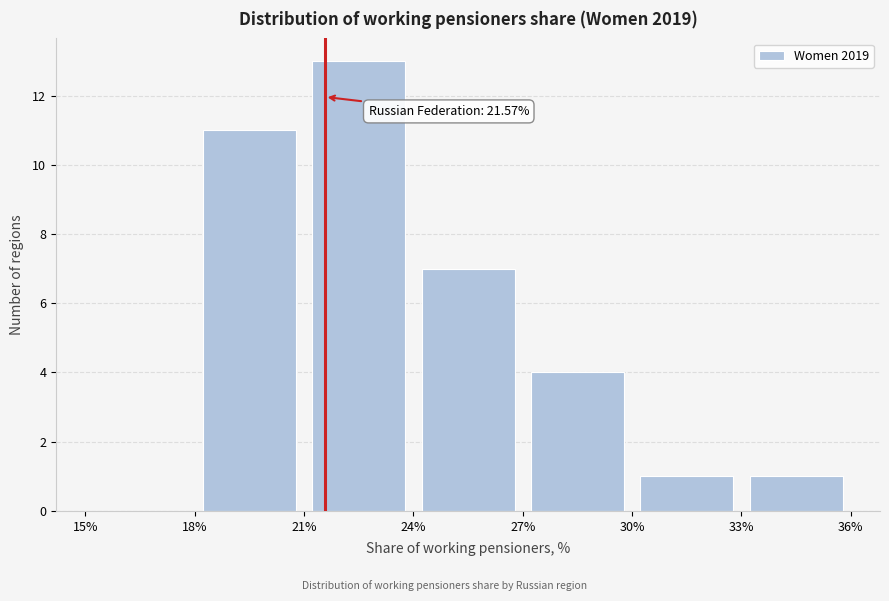

Which range on the x-axis has the tallest bar?

21% to 24%